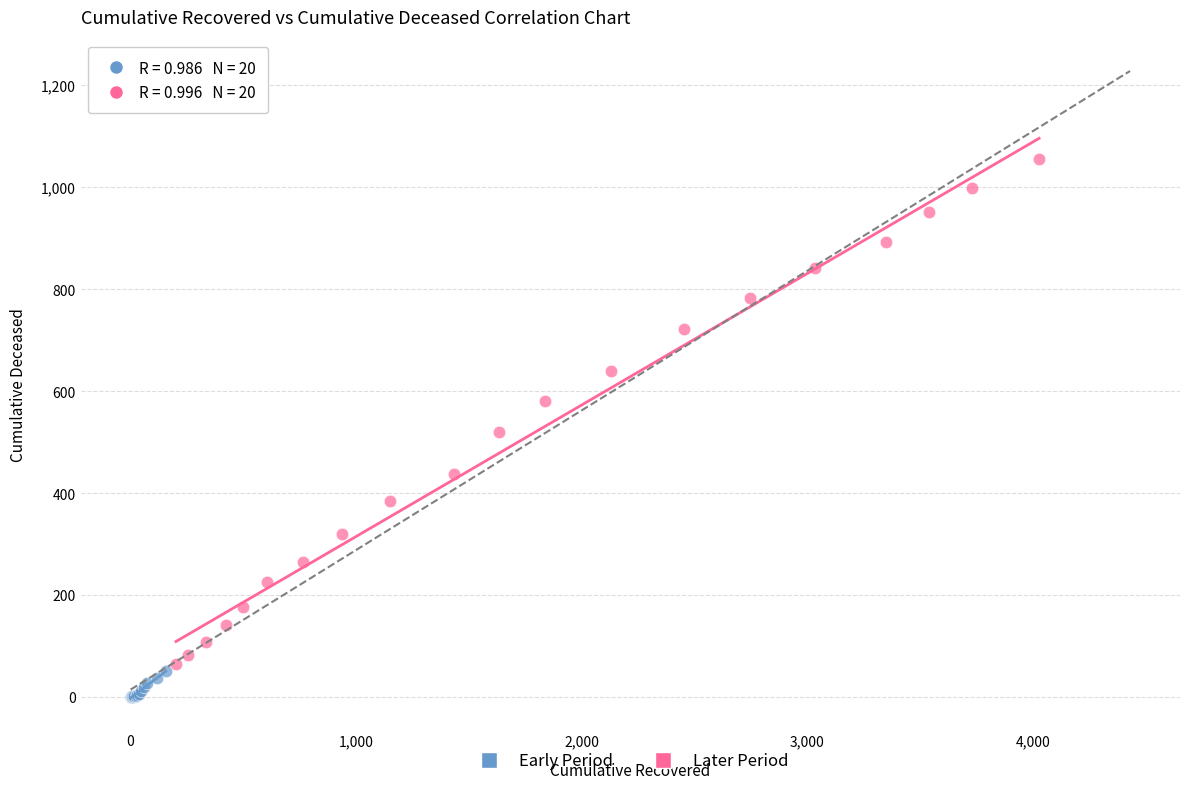

Which series has the widest spread of Y values?

Later Period